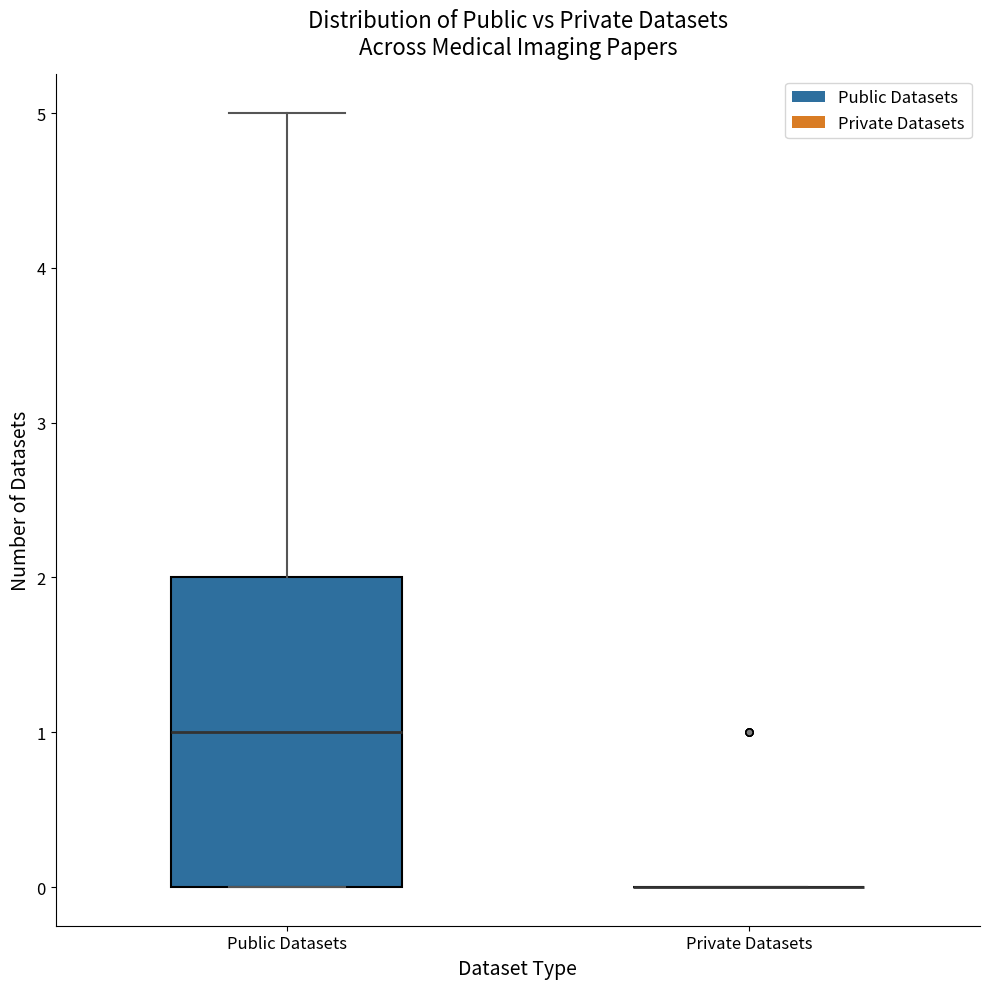

Where does the median line of the box for Public Datasets sit on the y-axis? The values are not printed on the chart, so give them approximately, as read against the axis.

1